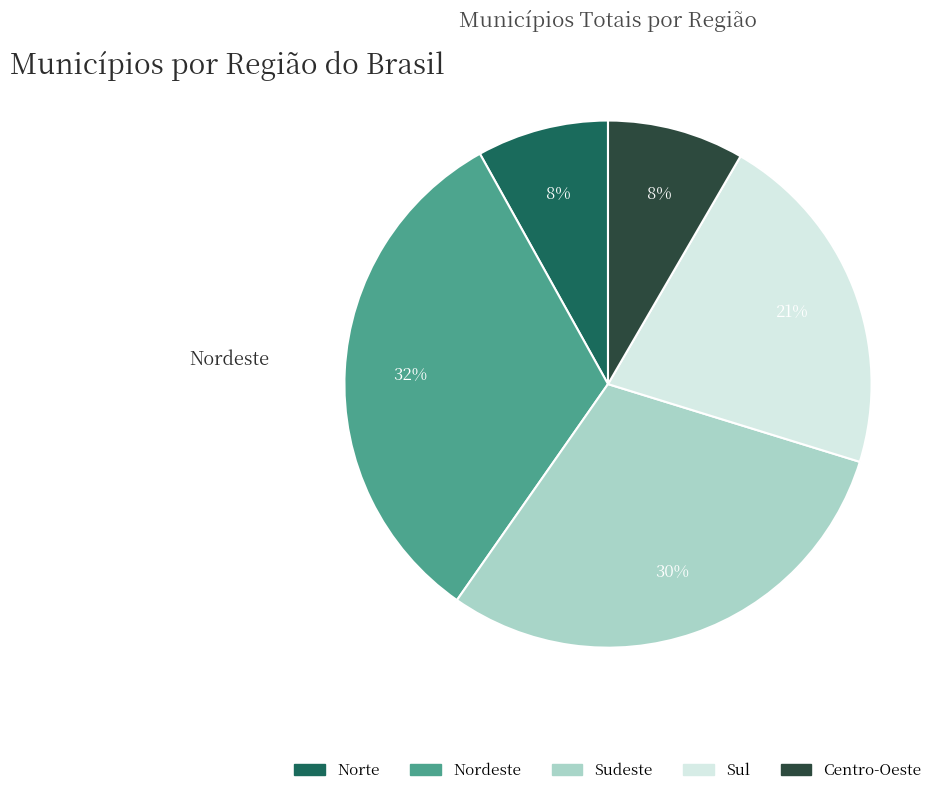

The Sudeste slice represents 30% of the pie. True or false?

True